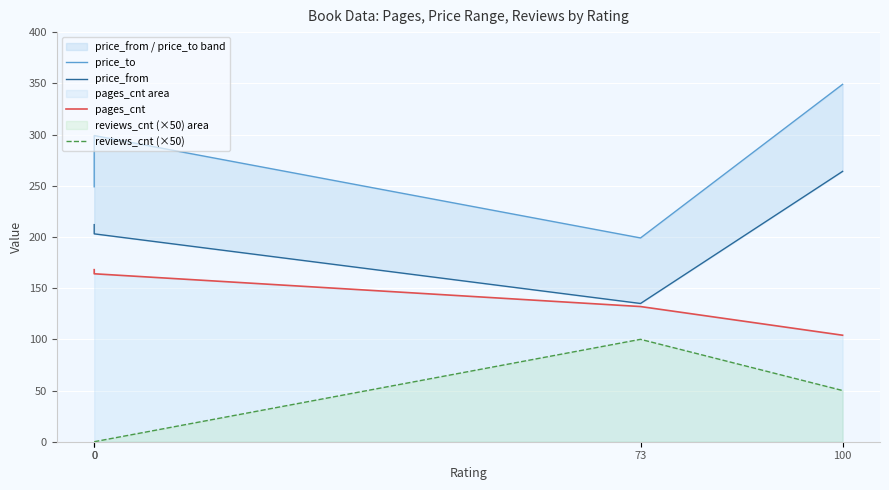

At which label does price_from reach its peak?

100